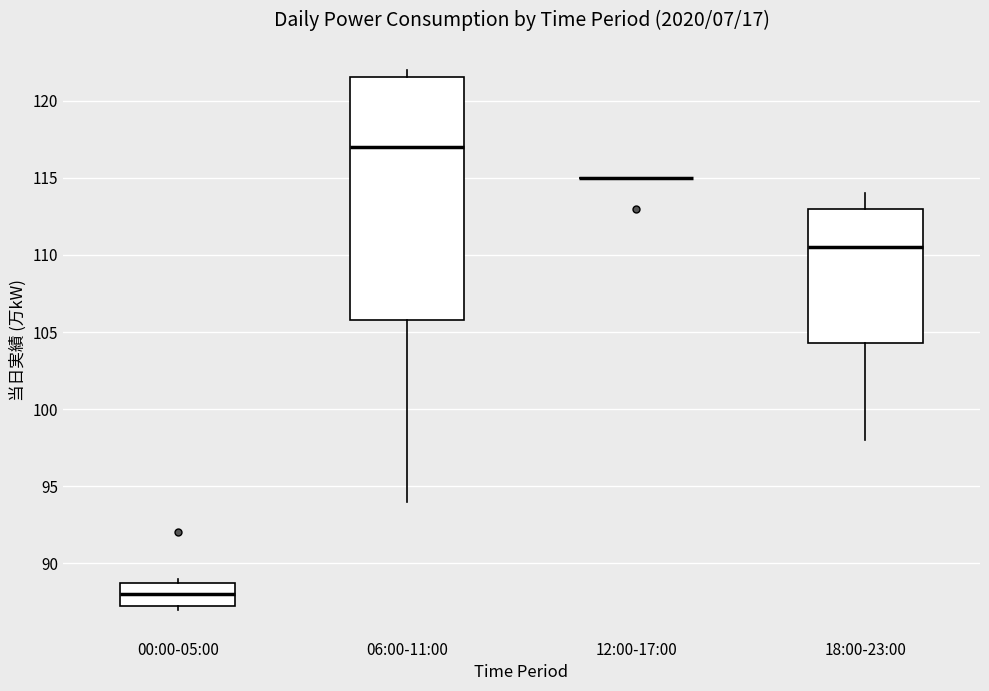

Which box is the tallest, from its lower edge to its upper edge?

06:00-11:00